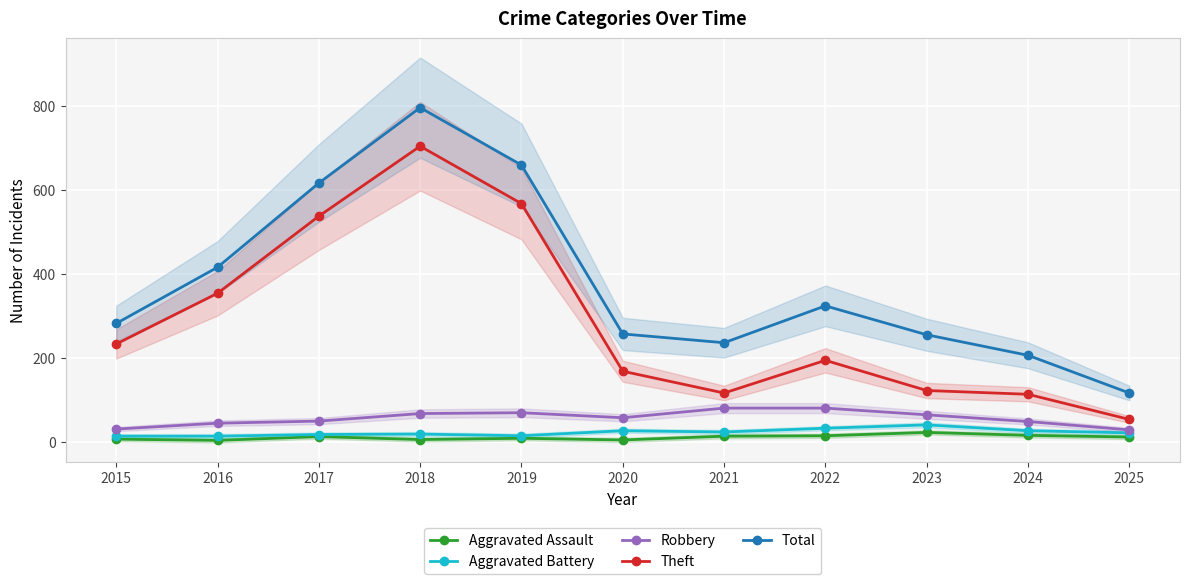

Reading left to right, list all the values displayed in this chart.

Aggravated Assault: 6	3	12	5	8	4	13	14	22	15	11
Aggravated Battery: 13	13	17	18	14	26	23	32	40	26	21
Robbery: 30	44	49	67	69	57	80	80	64	48	28
Theft: 233	354	538	705	568	168	116	194	122	113	53
Total: 282	416	617	797	660	257	236	324	255	206	116